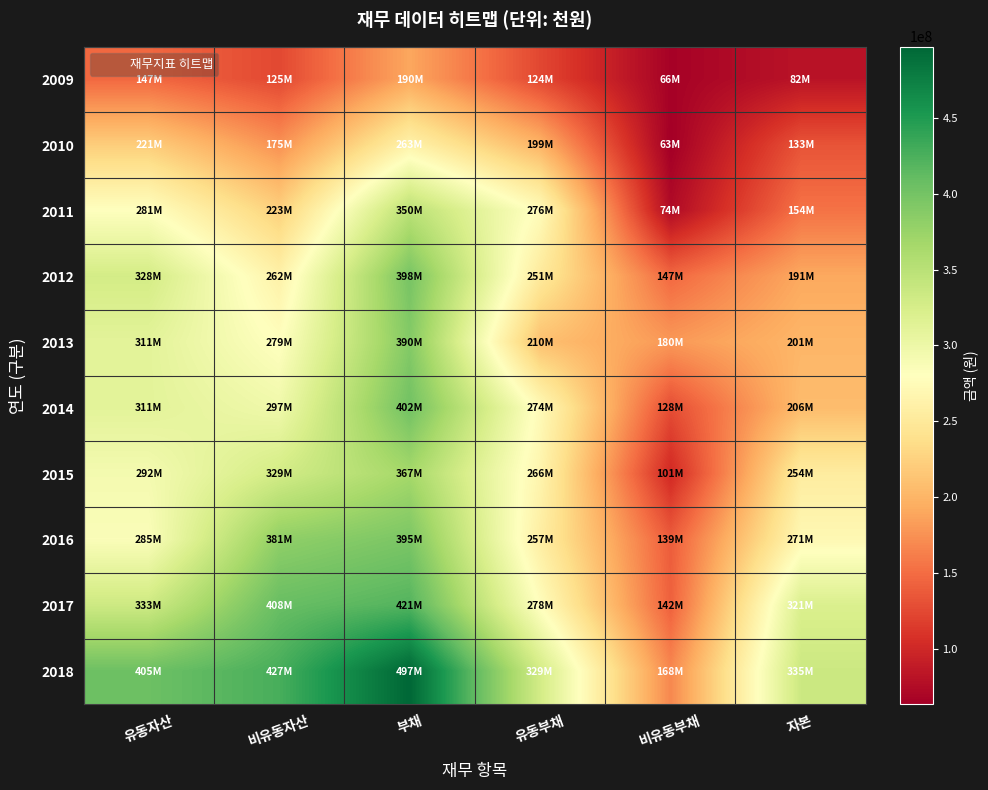

List the series in order of their peak value, highest first.

2018, 2017, 2014, 2012, 2016, 2013, 2015, 2011, 2010, 2009